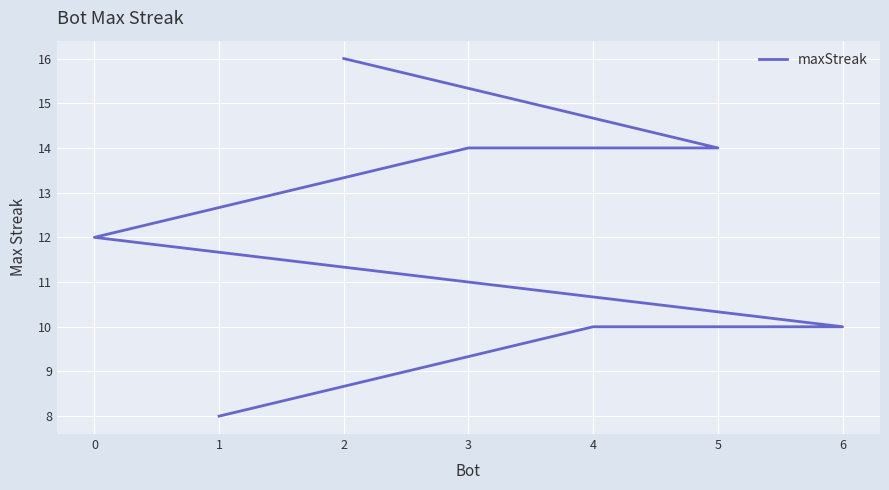

What is the maximum value shown in the chart?

16